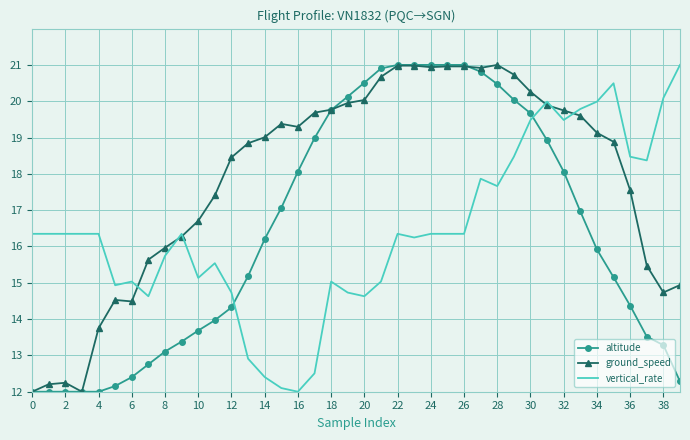

What is the difference between the second highest and second lowest values in the vertical_rate series?

8.4